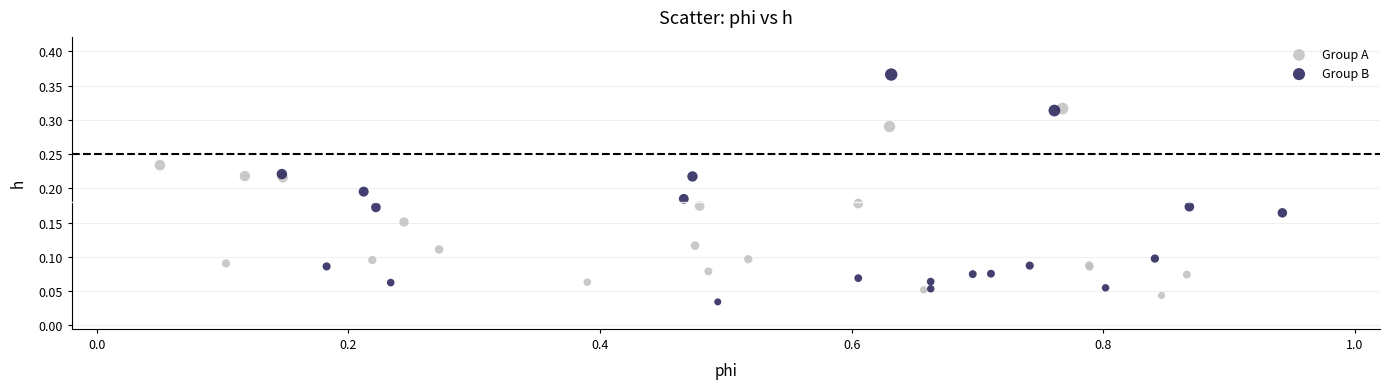

What are all the series names shown in the legend?

Group A, Group B